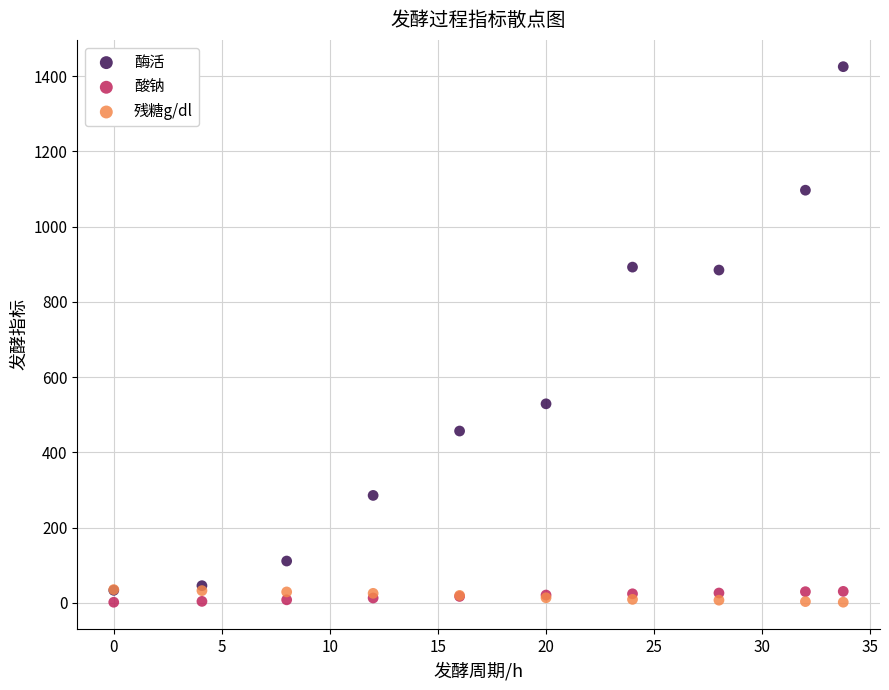

Which series has the largest Y range (max minus min)?

酶活